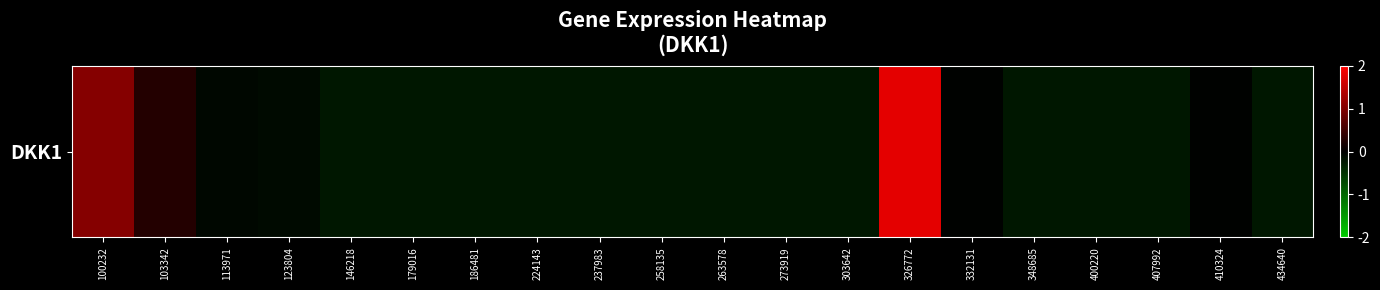

Rank the categories by value from lowest to highest.

146218, 179016, 186481, 224143, 237983, 258135, 263578, 273919, 303642, 348685, 400220, 407992, 434640, 123804, 113971, 332131, 410324, 103342, 100232, 326772